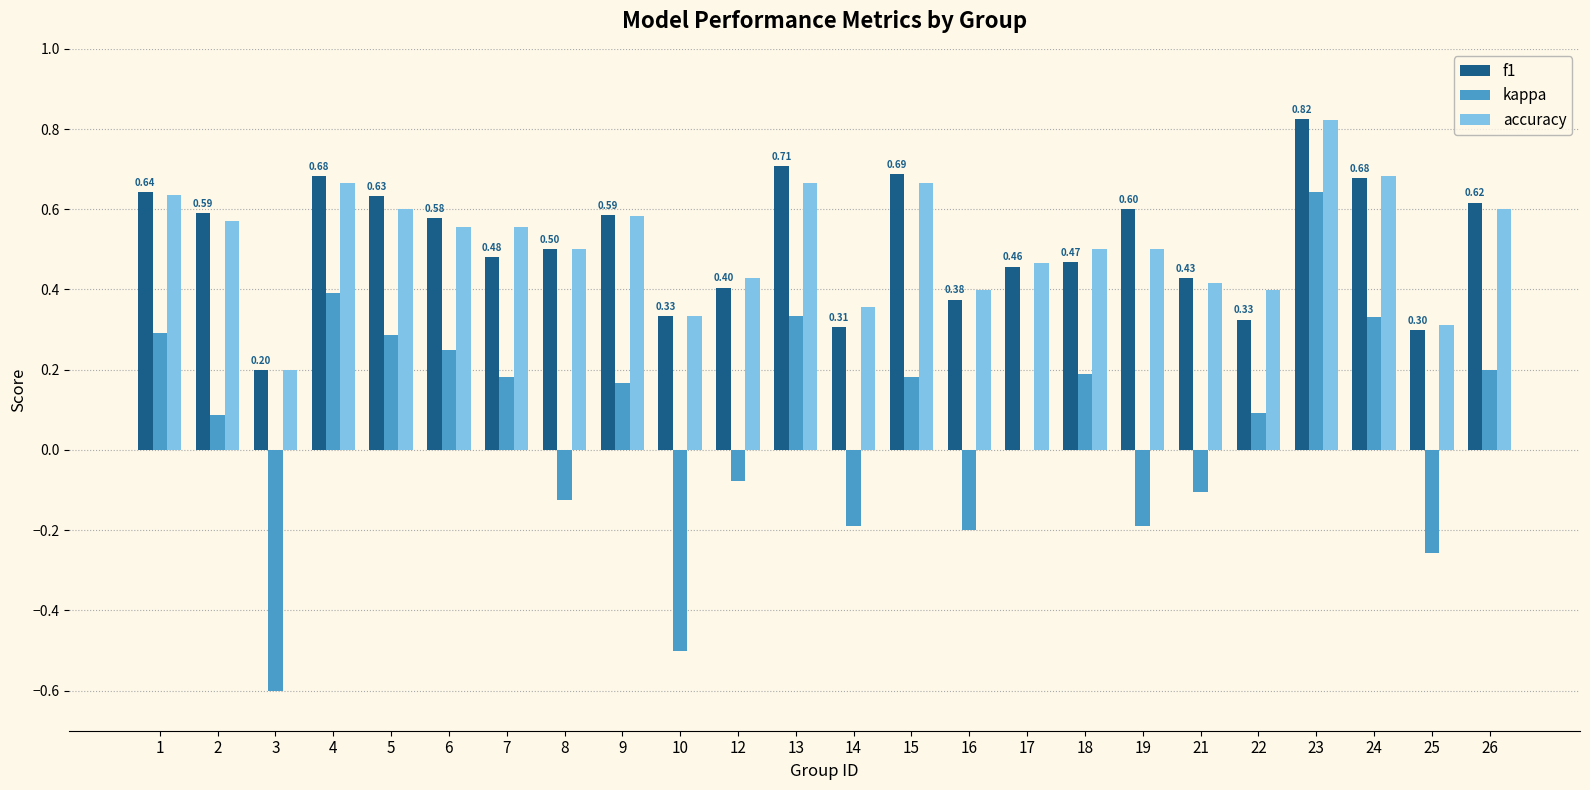

Between 19 and 23, which series saw the biggest shift?

kappa